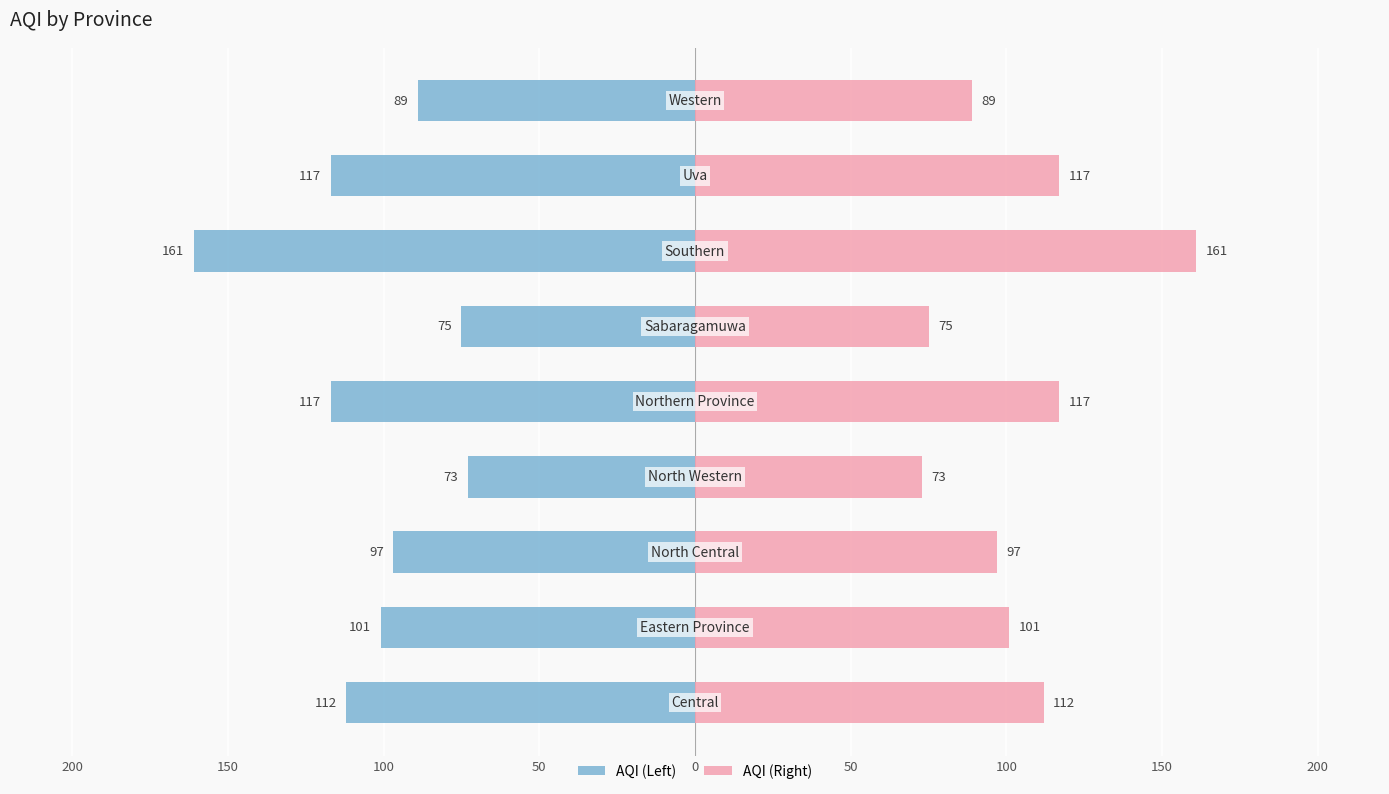

Reading left to right, transcribe all the data shown in this chart.

AQI (Left): -112	-101	-97	-73	-117	-75	-161	-117	-89
AQI (Right): 112	101	97	73	117	75	161	117	89